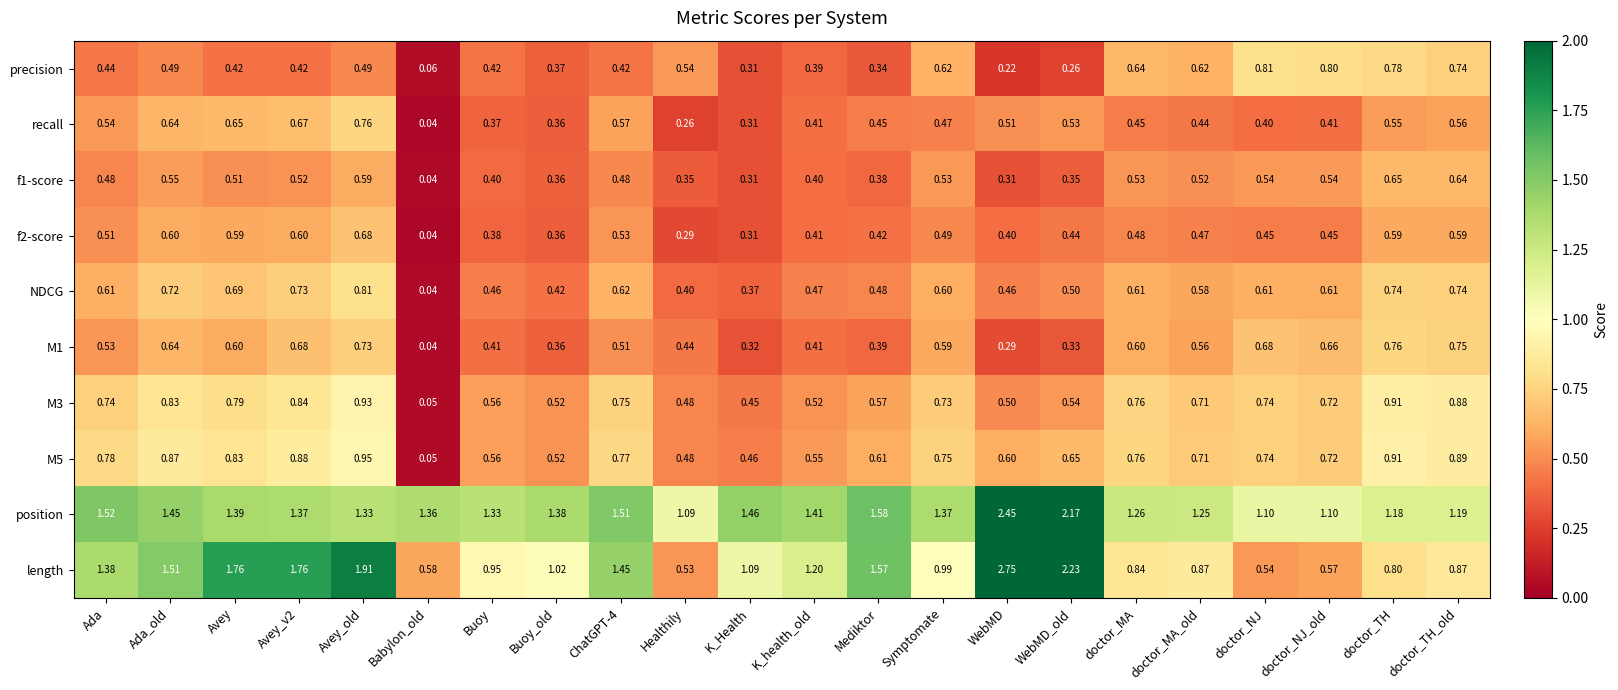

At which category is the sum across all series the highest?

Avey_old